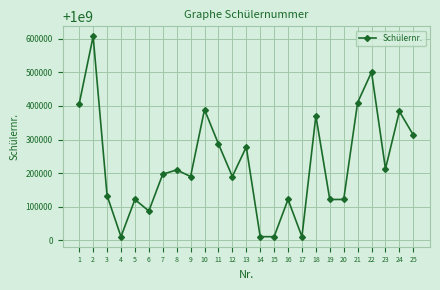

What is the sum of the values at 16 and 2?

2000728840